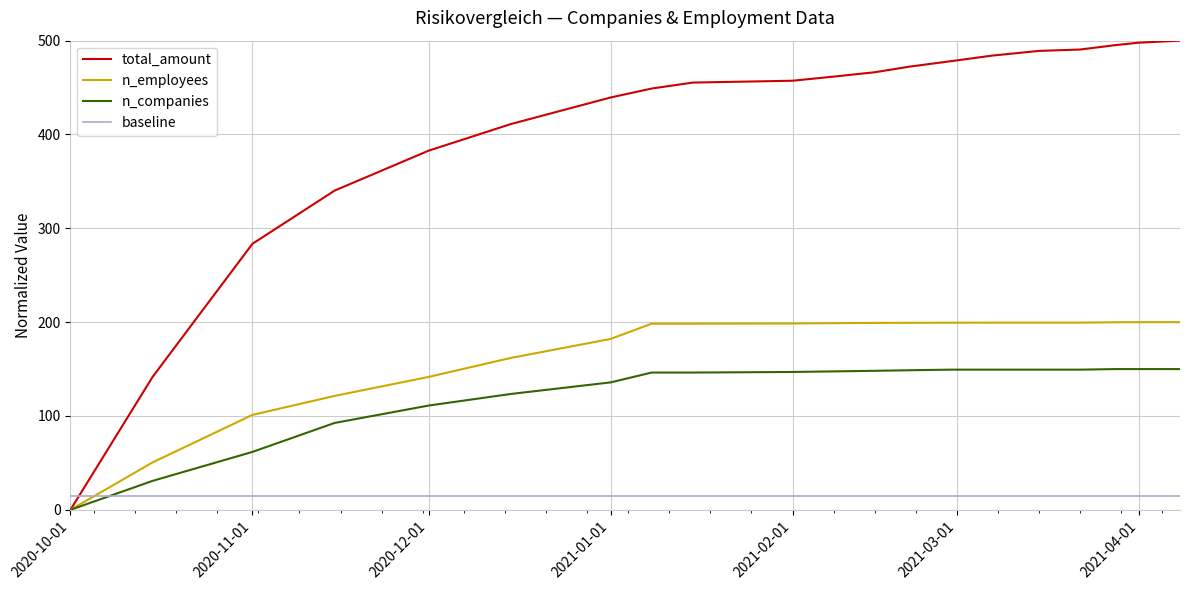

What is the greatest value displayed?

500.0